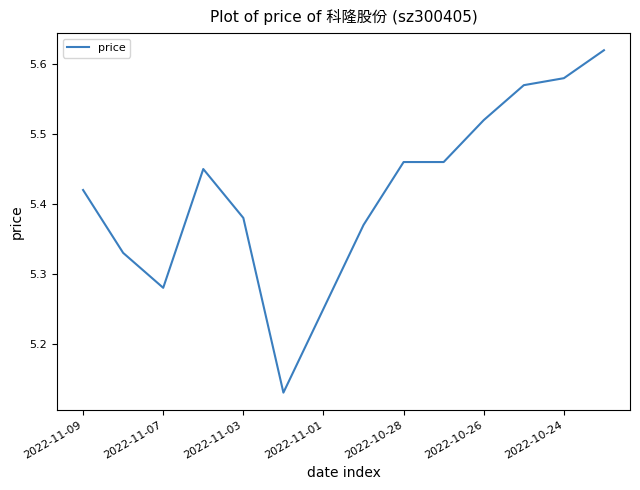

Between 2022-11-03 and 2022-10-26, which is larger?

2022-10-26